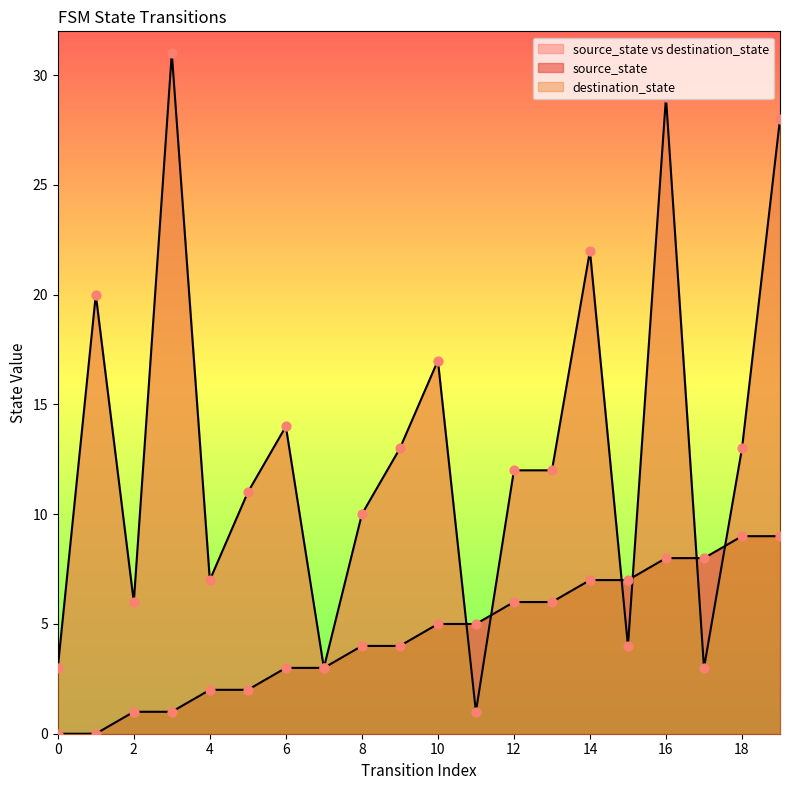

At which category is the sum across all series the highest?

16